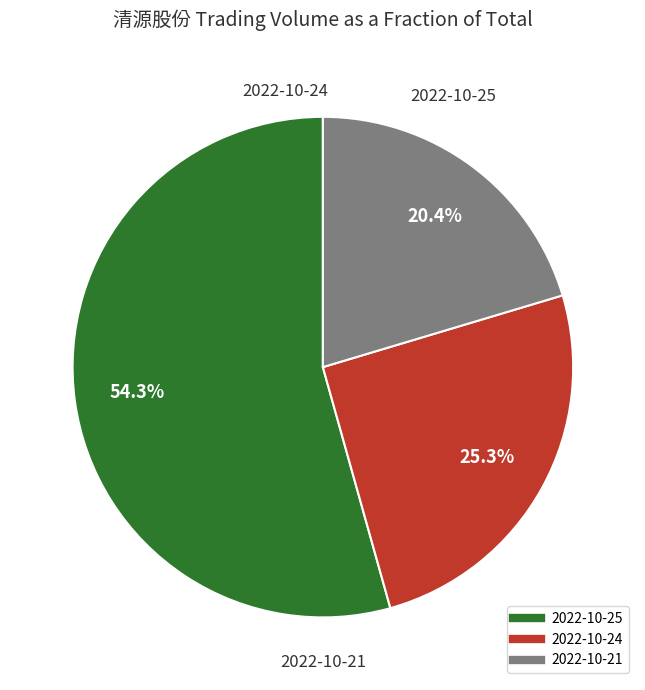

How many segments does this pie chart have?

3